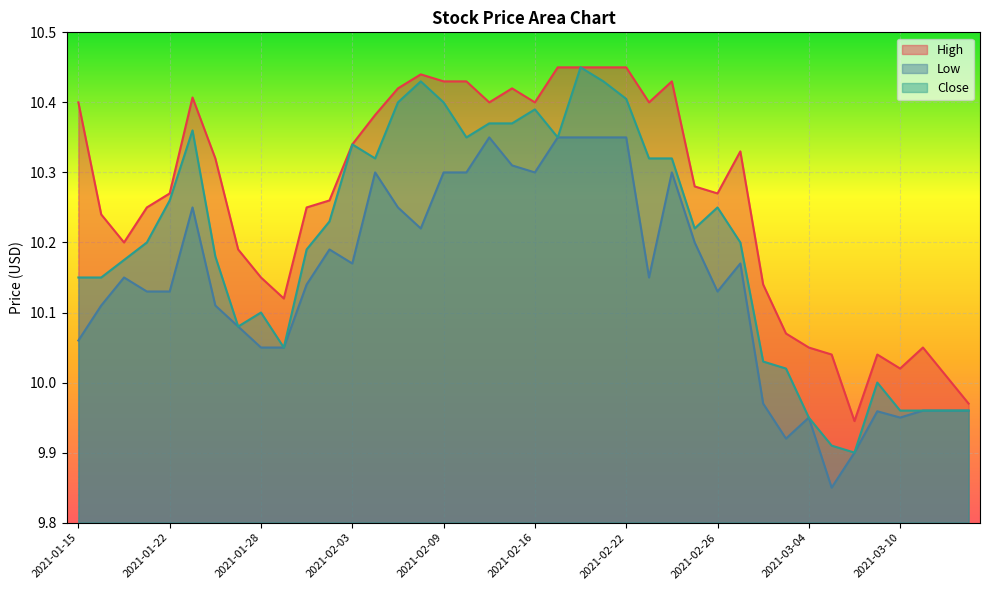

How many lines are shown in the chart?

3